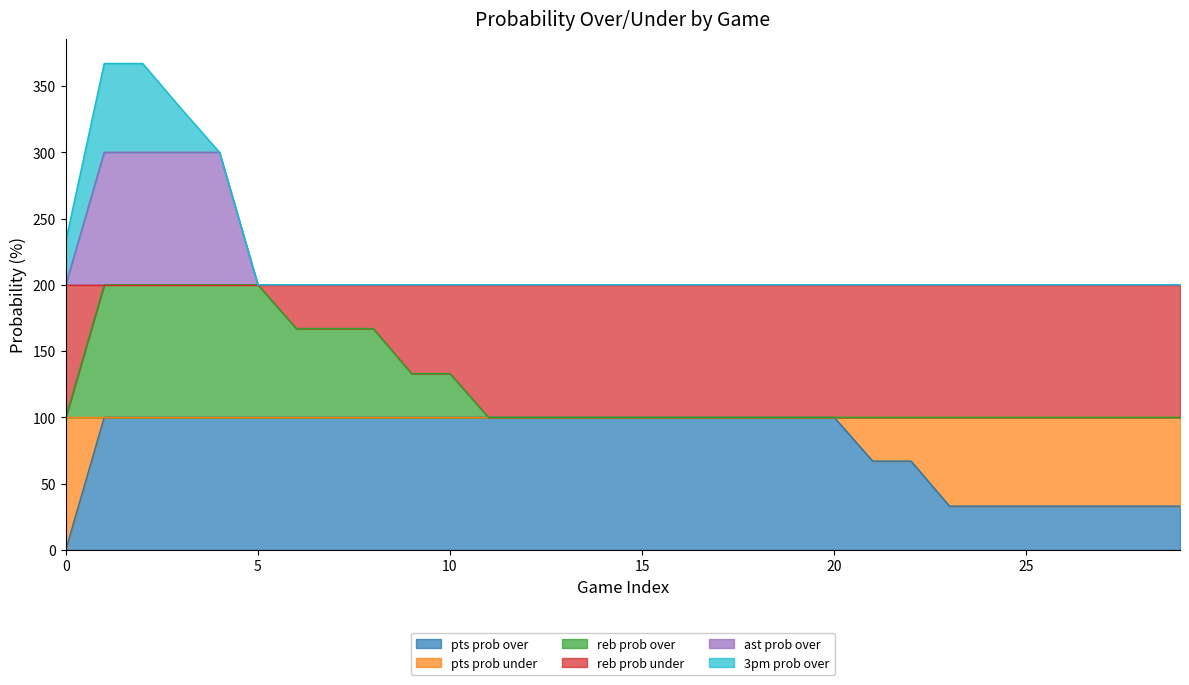

What is the total value across all series at 25?

200